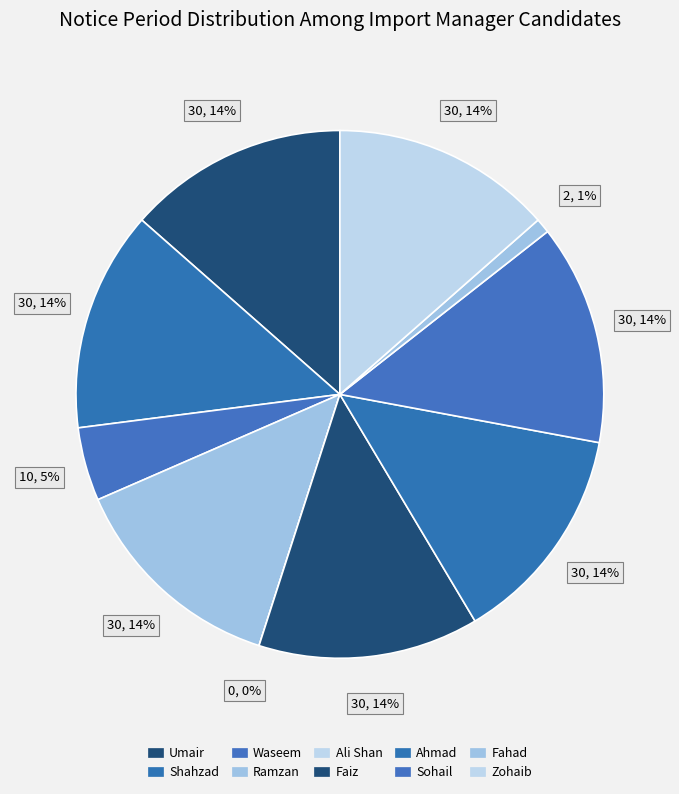

How many segments does this pie chart have?

10